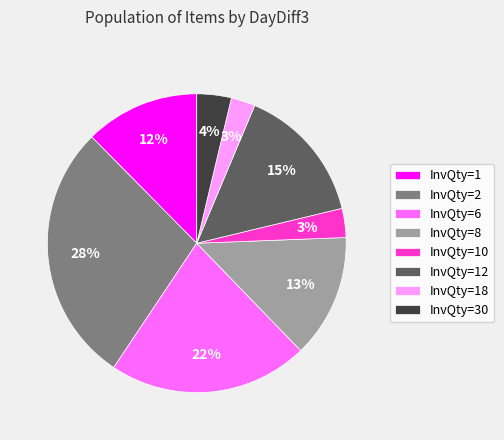

Is there any slice that represents more than half of the pie?

No